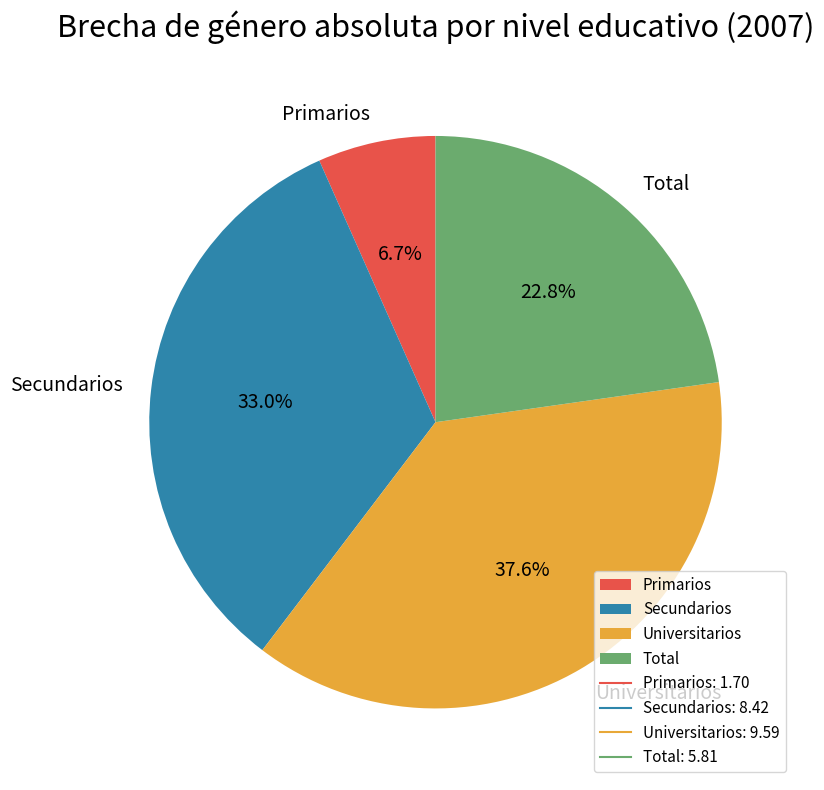

How many segments does this pie chart have?

4